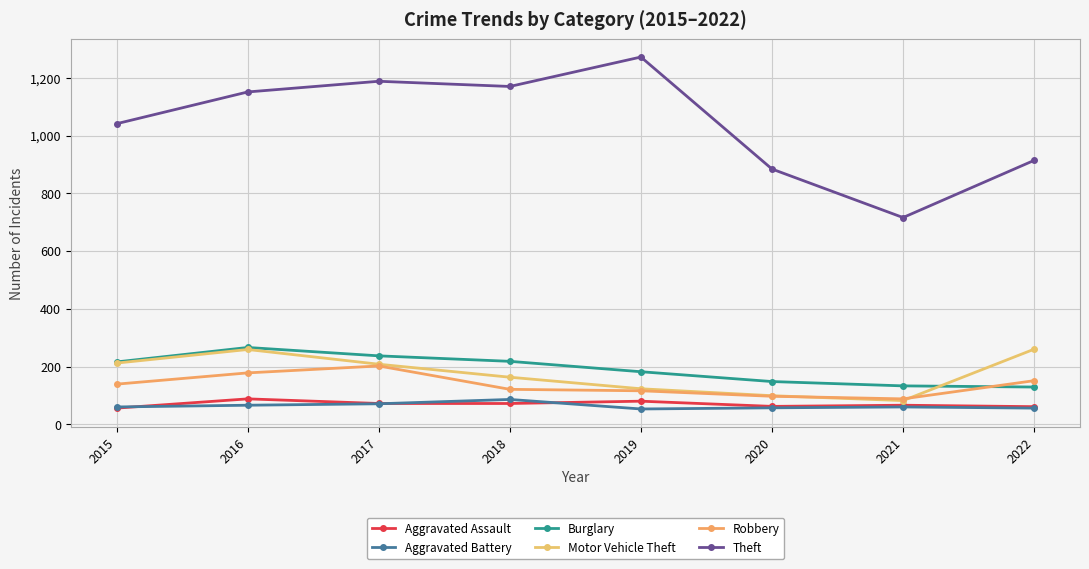

What is the average value of the Burglary series?

191